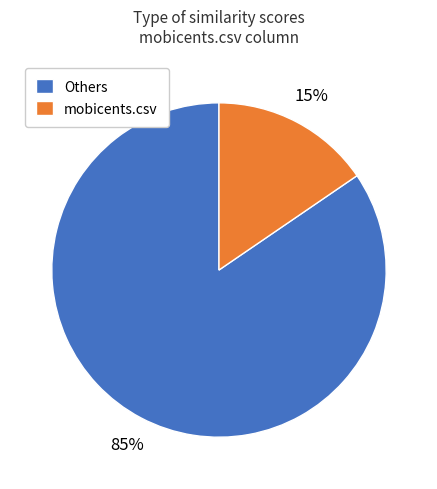

Combined, do mobicents.csv and Others account for over 50%?

Yes